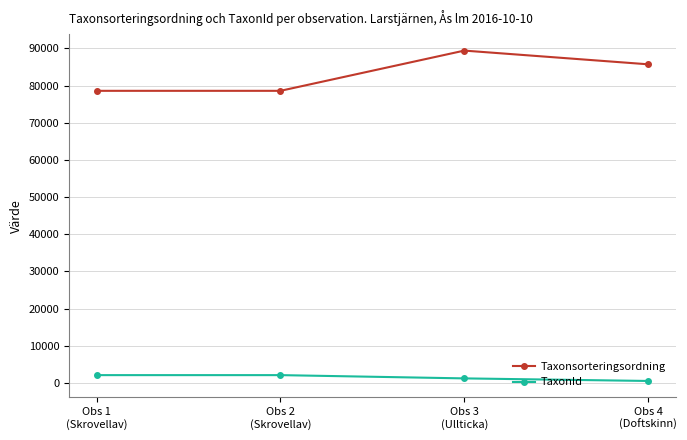

List the series in order of their overall mean, lowest first.

TaxonId, Taxonsorteringsordning